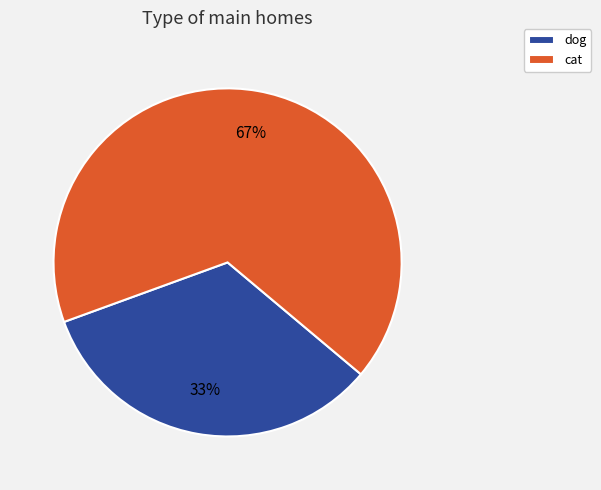

To the nearest percent, what is the combined percentage of cat and dog?

100%